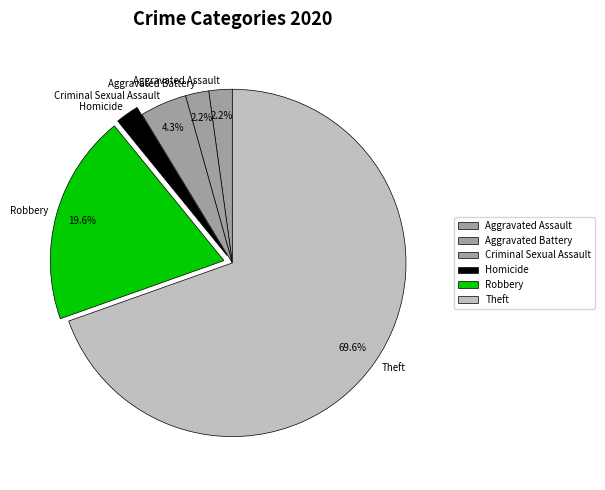

To the nearest percent, what portion does Criminal Sexual Assault represent?

4%